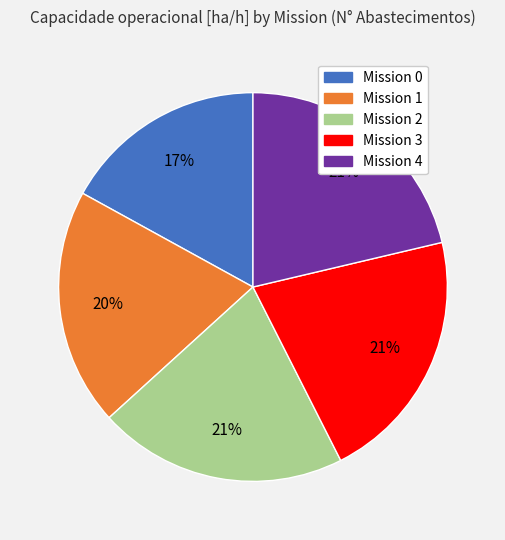

To the nearest percent, what is the difference between the largest and smallest slice percentages?

4%